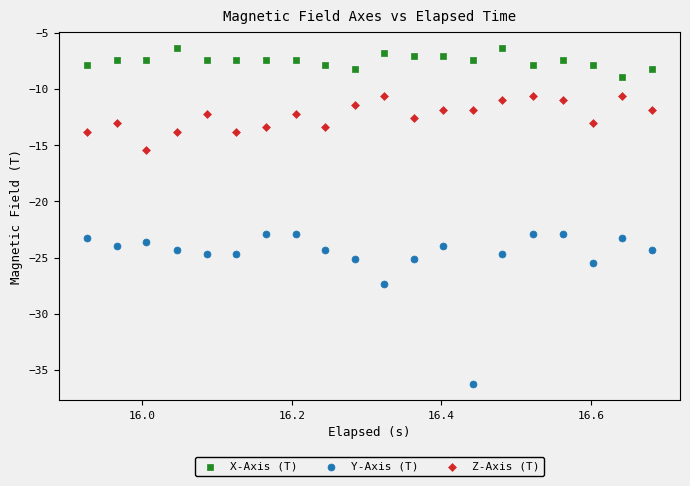

Which series has the widest spread of Y values?

Y-Axis (T)